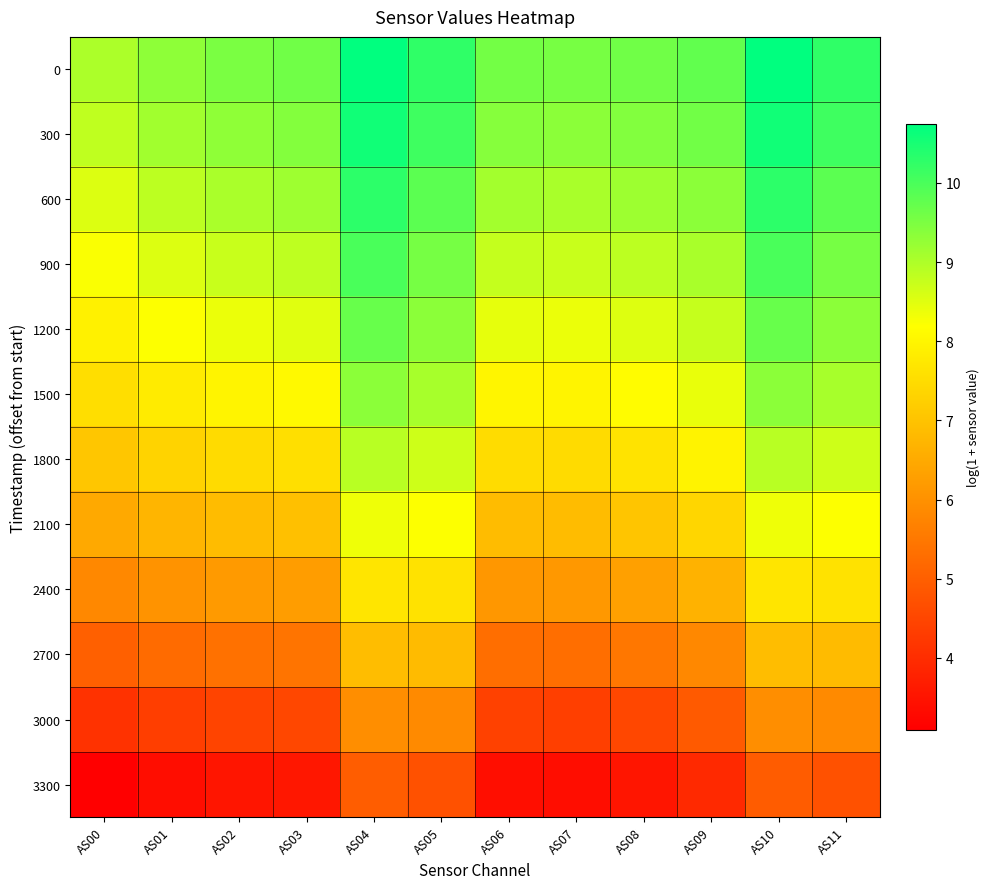

Rank the series by their maximum value, from highest to lowest.

0, 300, 600, 900, 1200, 1500, 1800, 2100, 2400, 2700, 3000, 3300